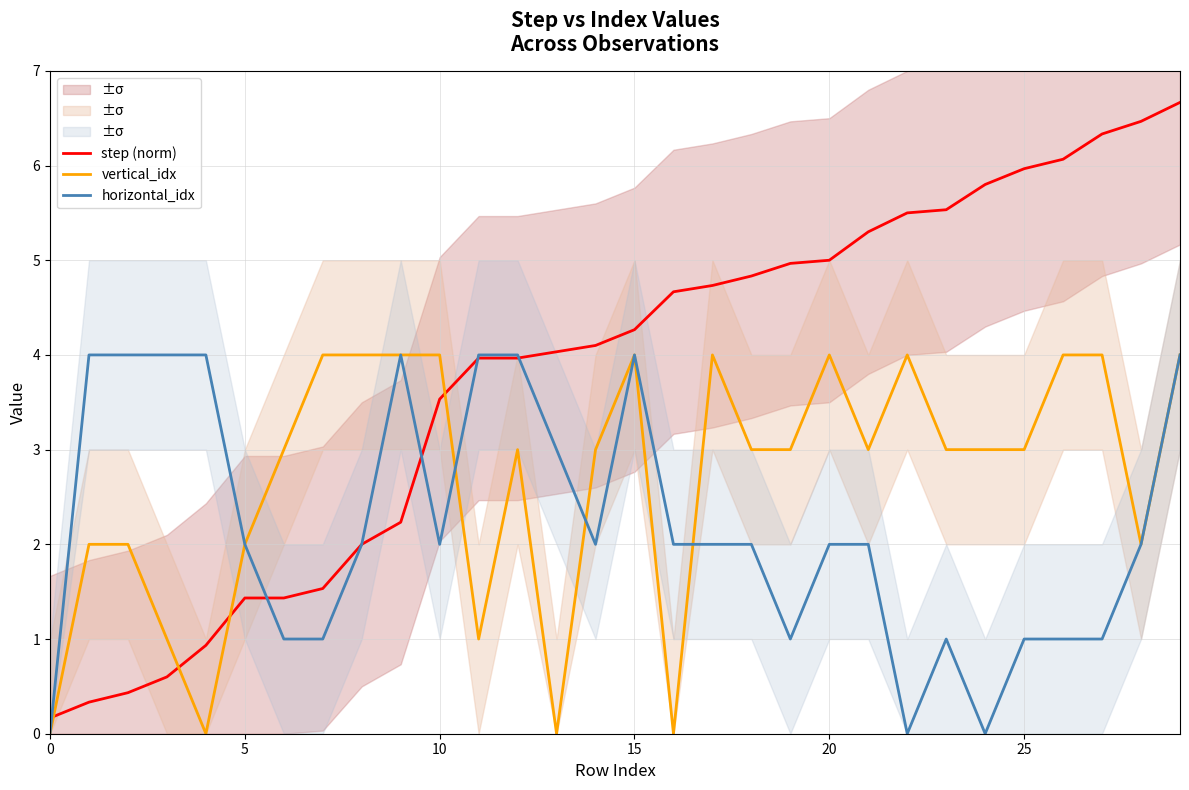

Is it true that horizontal_idx equals 2.0 at 17?

True